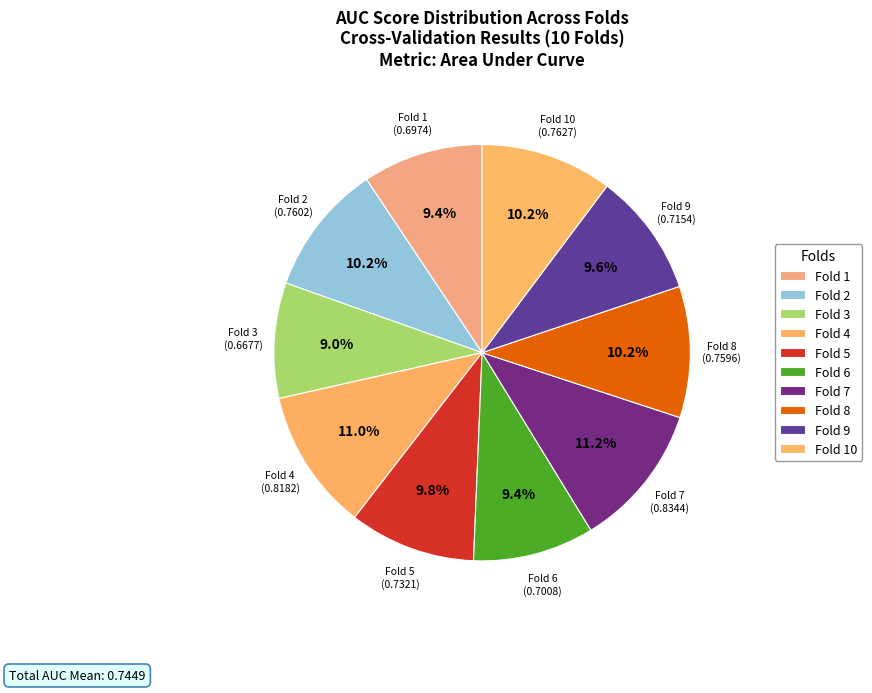

Which category has the biggest portion of the pie?

Fold 7